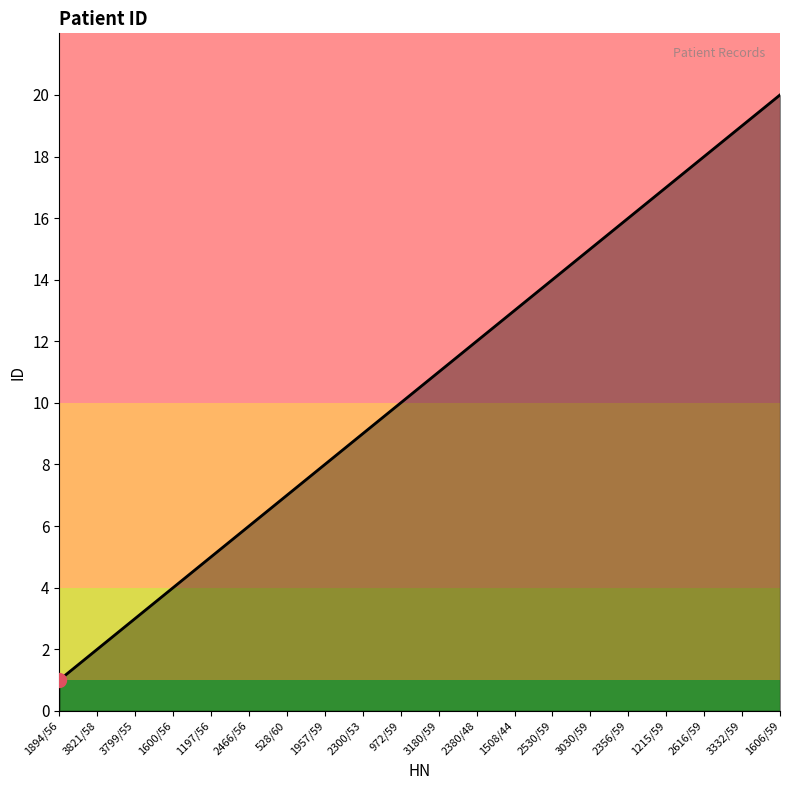

True or false: there are more than 1 points higher than both neighbors.

False